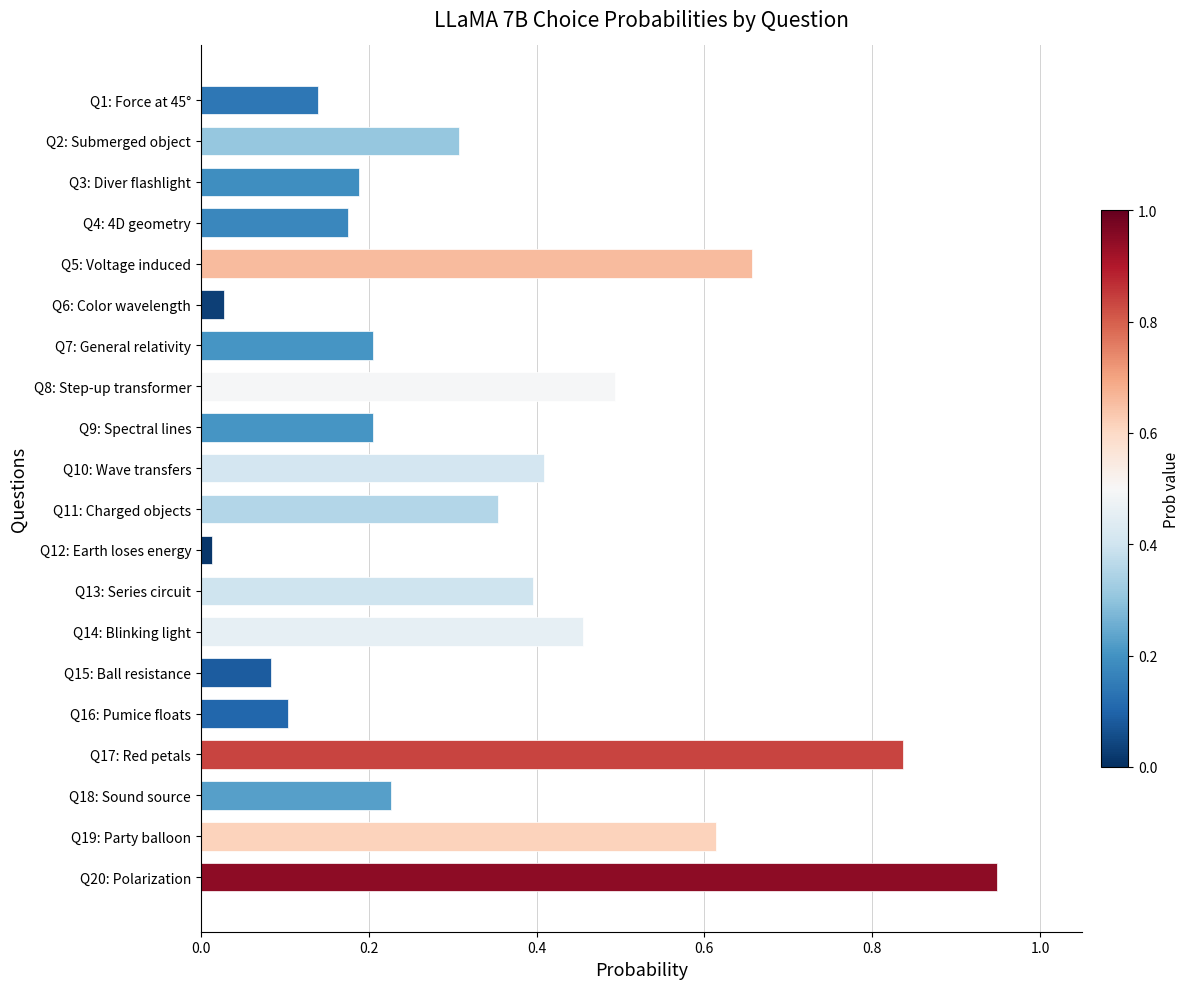

What is the average value?

0.3